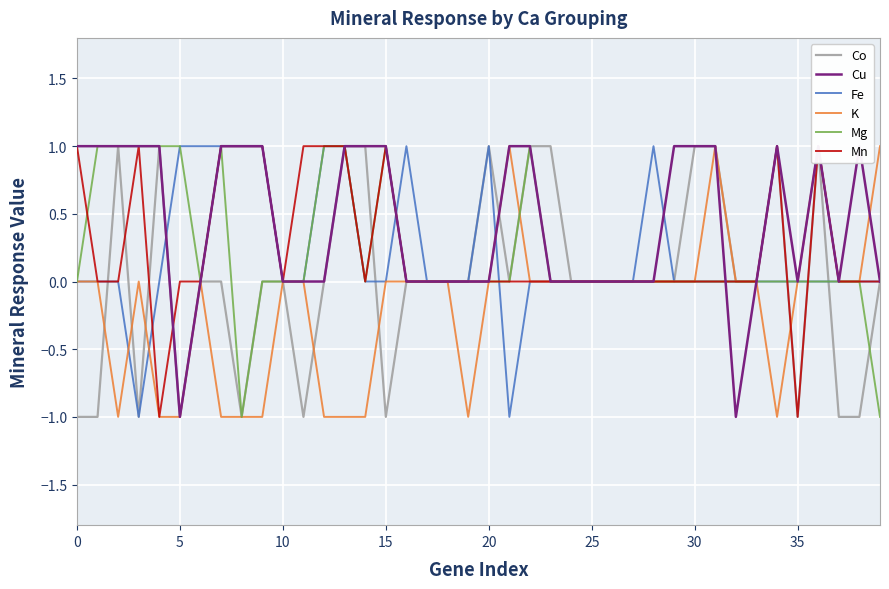

How many interior local peaks does the K series have?

5